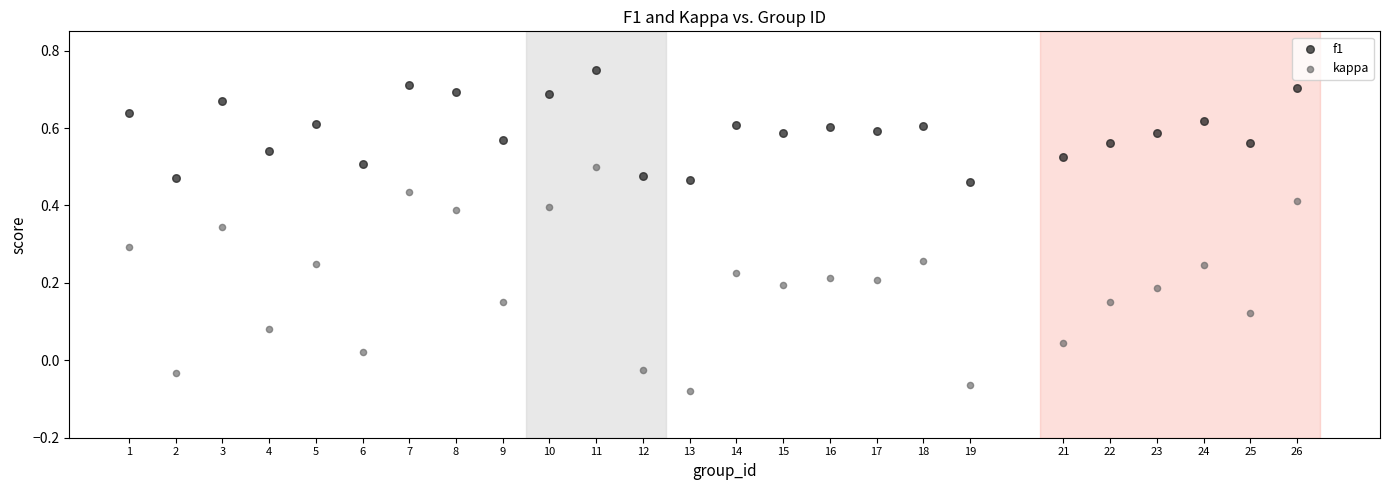

Which series reaches the maximum Y coordinate?

f1